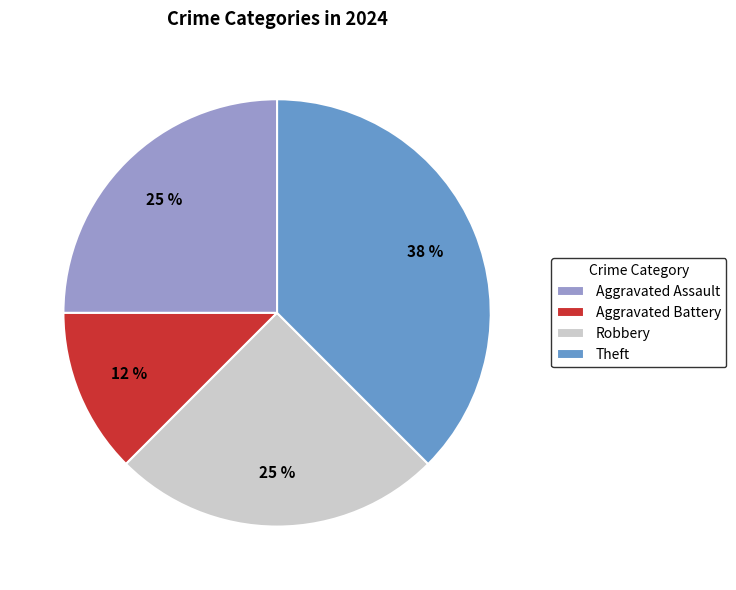

To the nearest percent, what percentage of the pie is Aggravated Assault?

25%